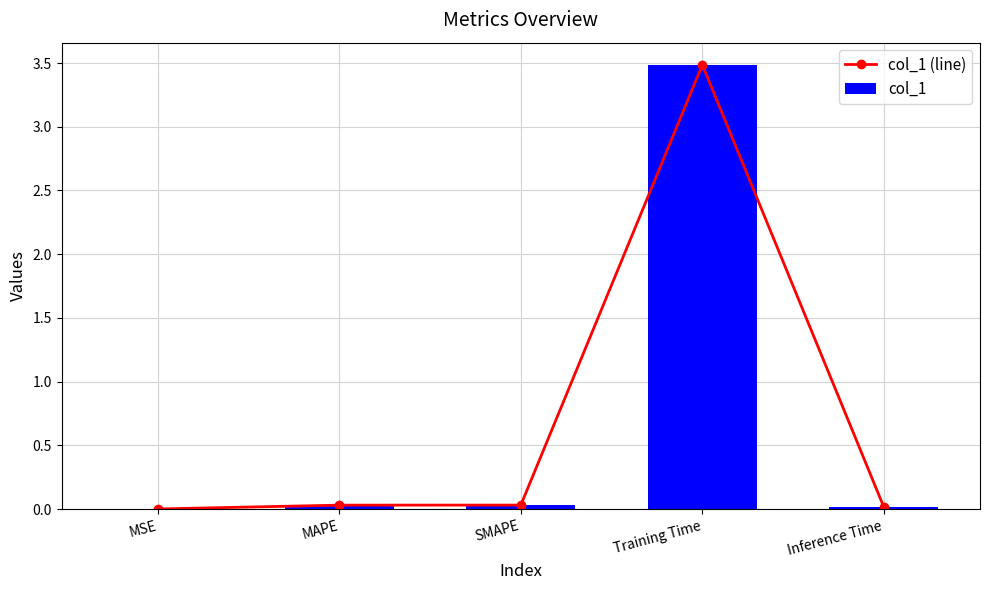

What position from the left is SMAPE?

3